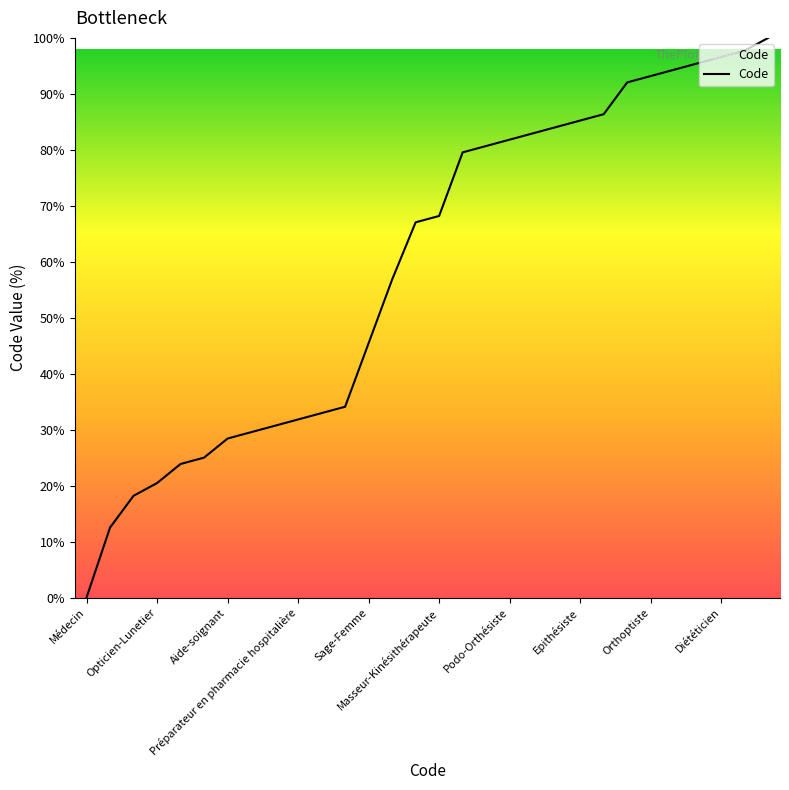

What is the greatest value displayed?

100.0